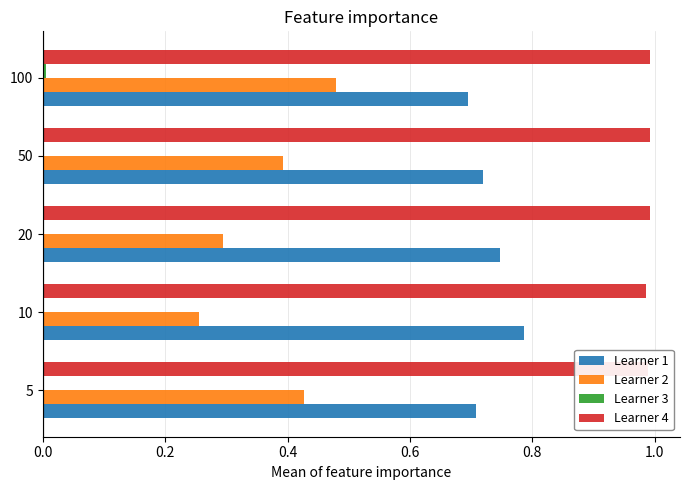

Which series has the largest total across all categories?

Learner 4